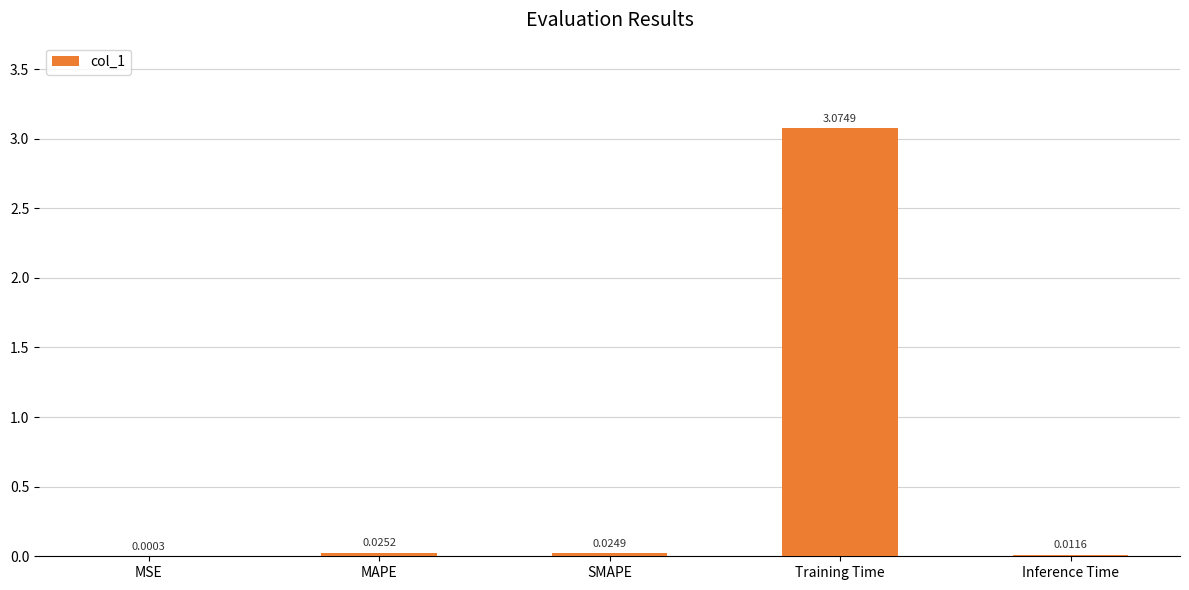

How many categories are shown in the chart?

5